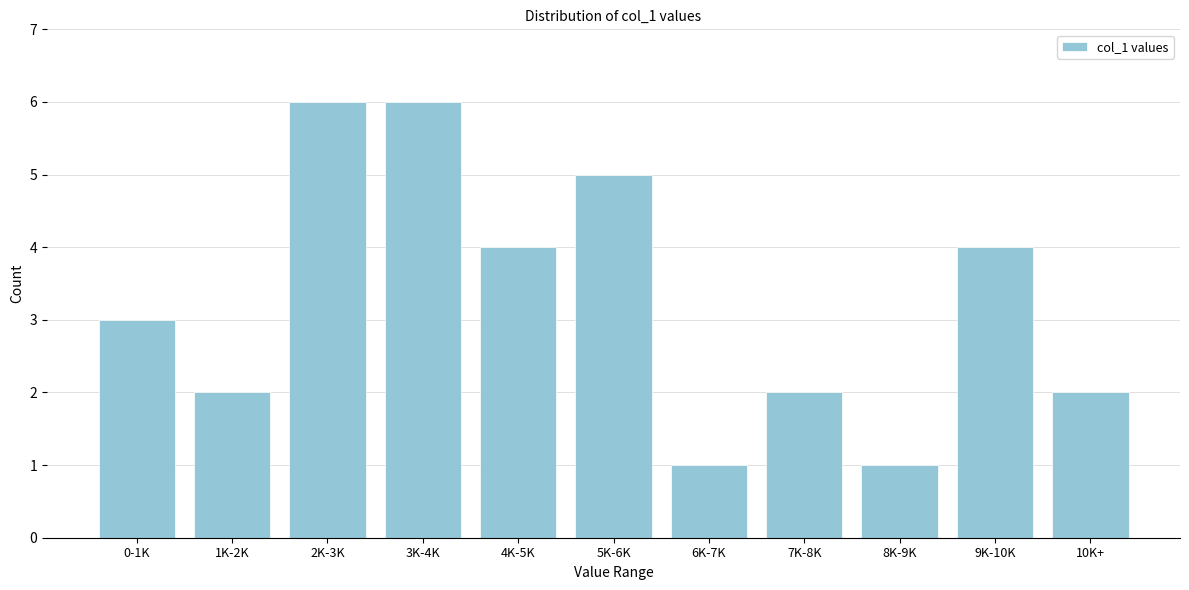

Reading left to right, extract all data points from this chart.

0-1K=3	1K-2K=2	2K-3K=6	3K-4K=6	4K-5K=4	5K-6K=5	6K-7K=1	7K-8K=2	8K-9K=1	9K-10K=4	10K+=2